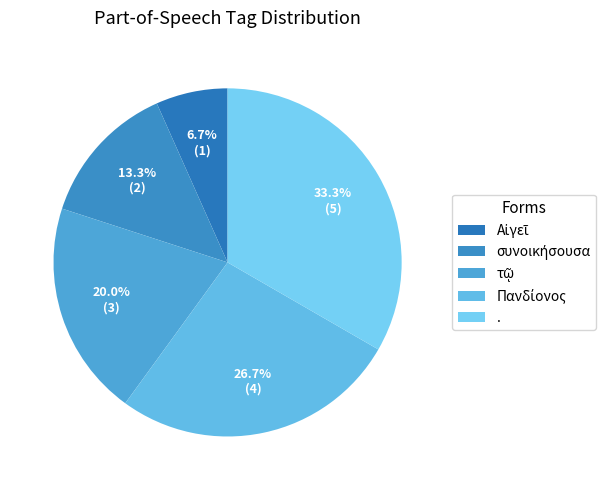

To the nearest percent, what is the average slice percentage?

20%